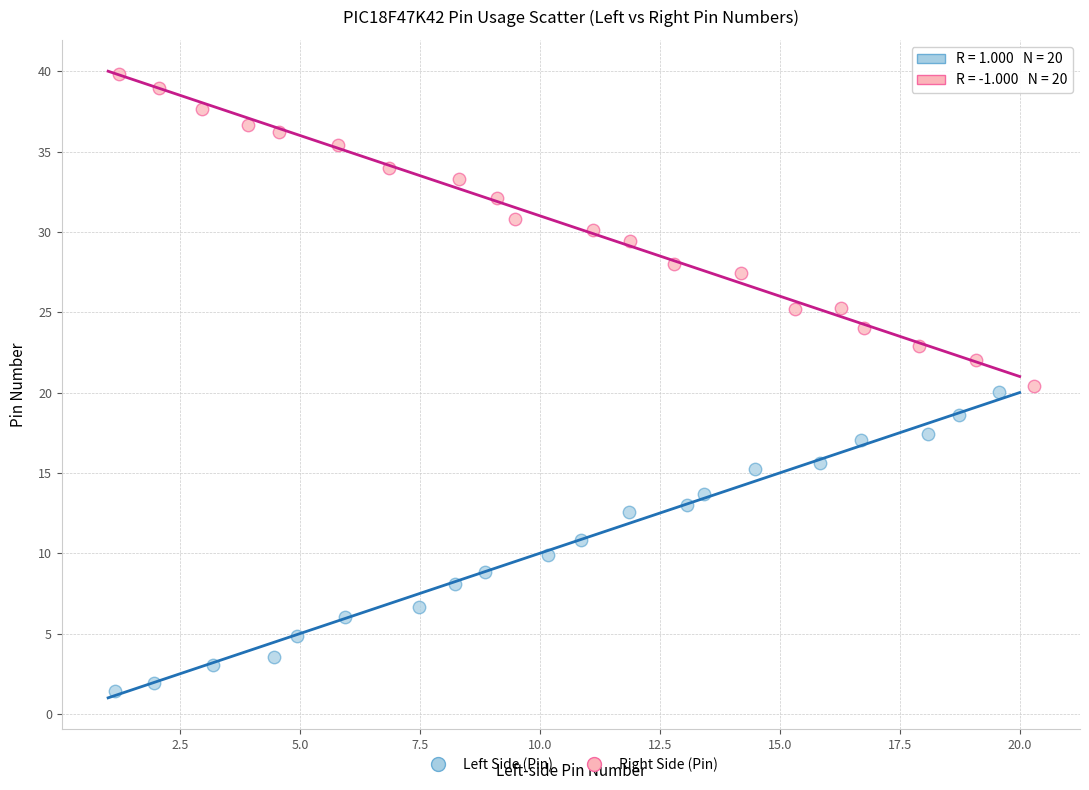

Which series contains the highest Y value?

Right Side (Pin)